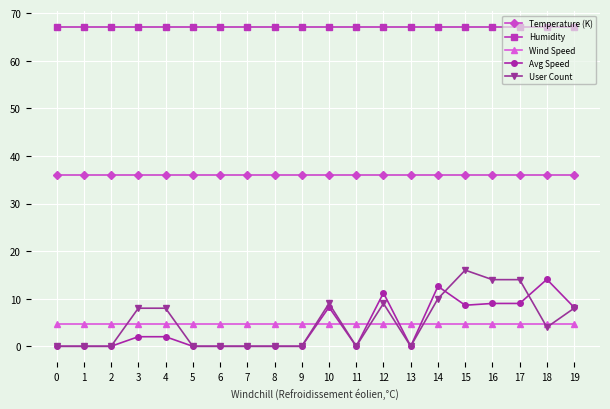

True or false: Temperature (K) and User Count cross at least once.

False